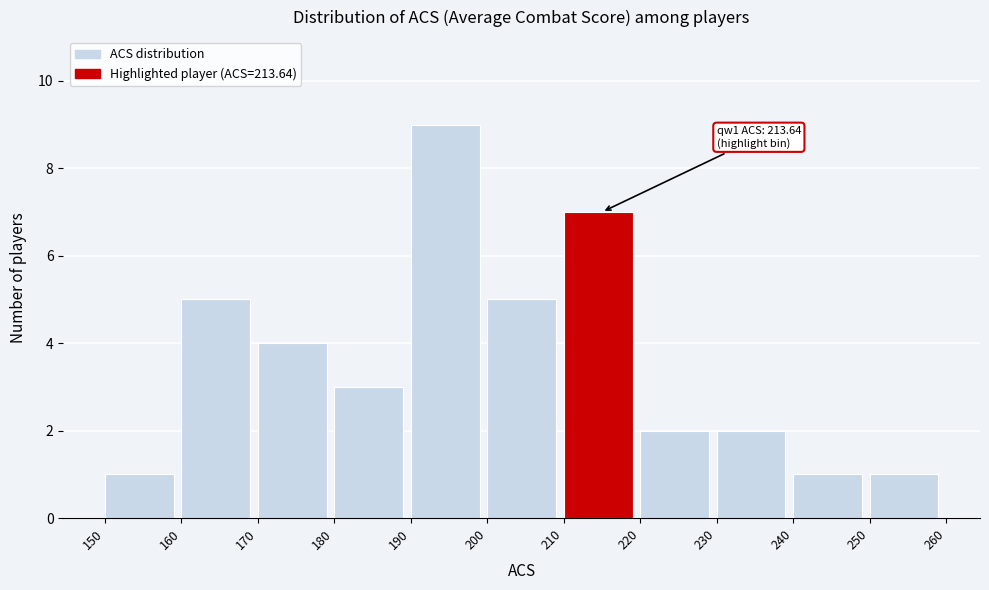

Over which range of the x-axis is the bar tallest?

190 to 200